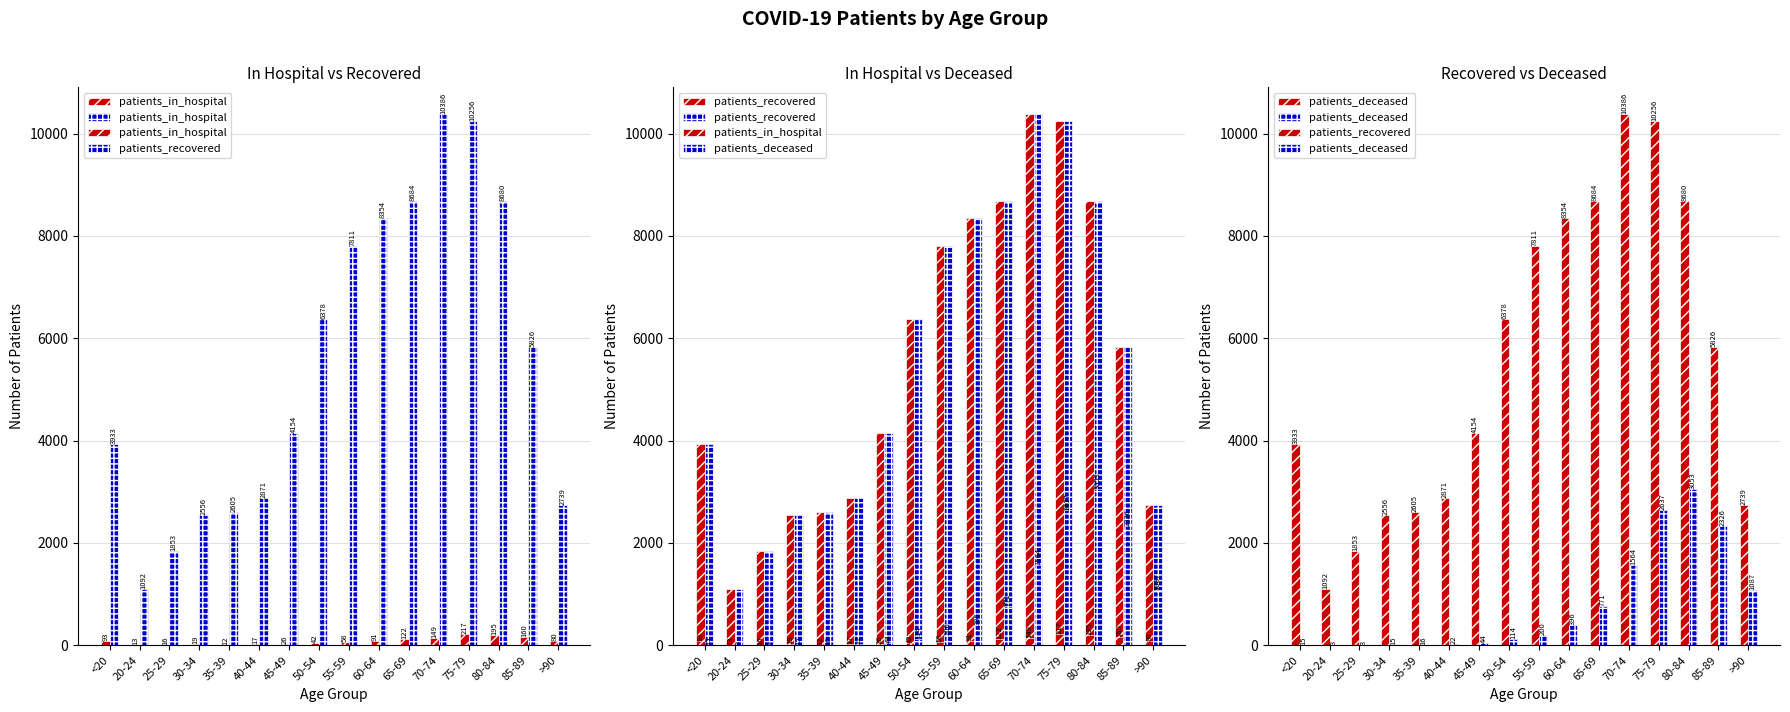

What is the maximum value for patients_in_hospital?

217